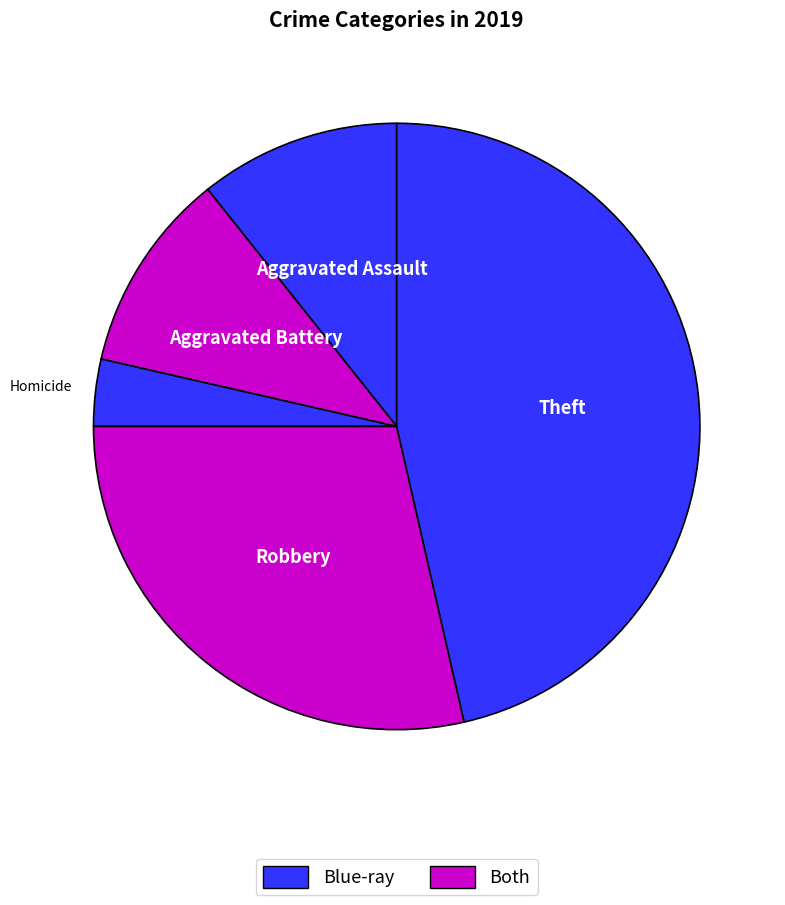

How many segments does this pie chart have?

5